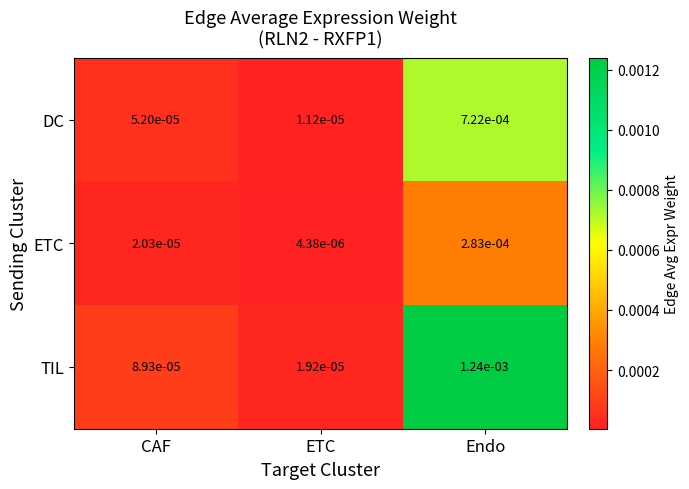

Between ETC and Endo, which series saw the biggest shift?

TIL